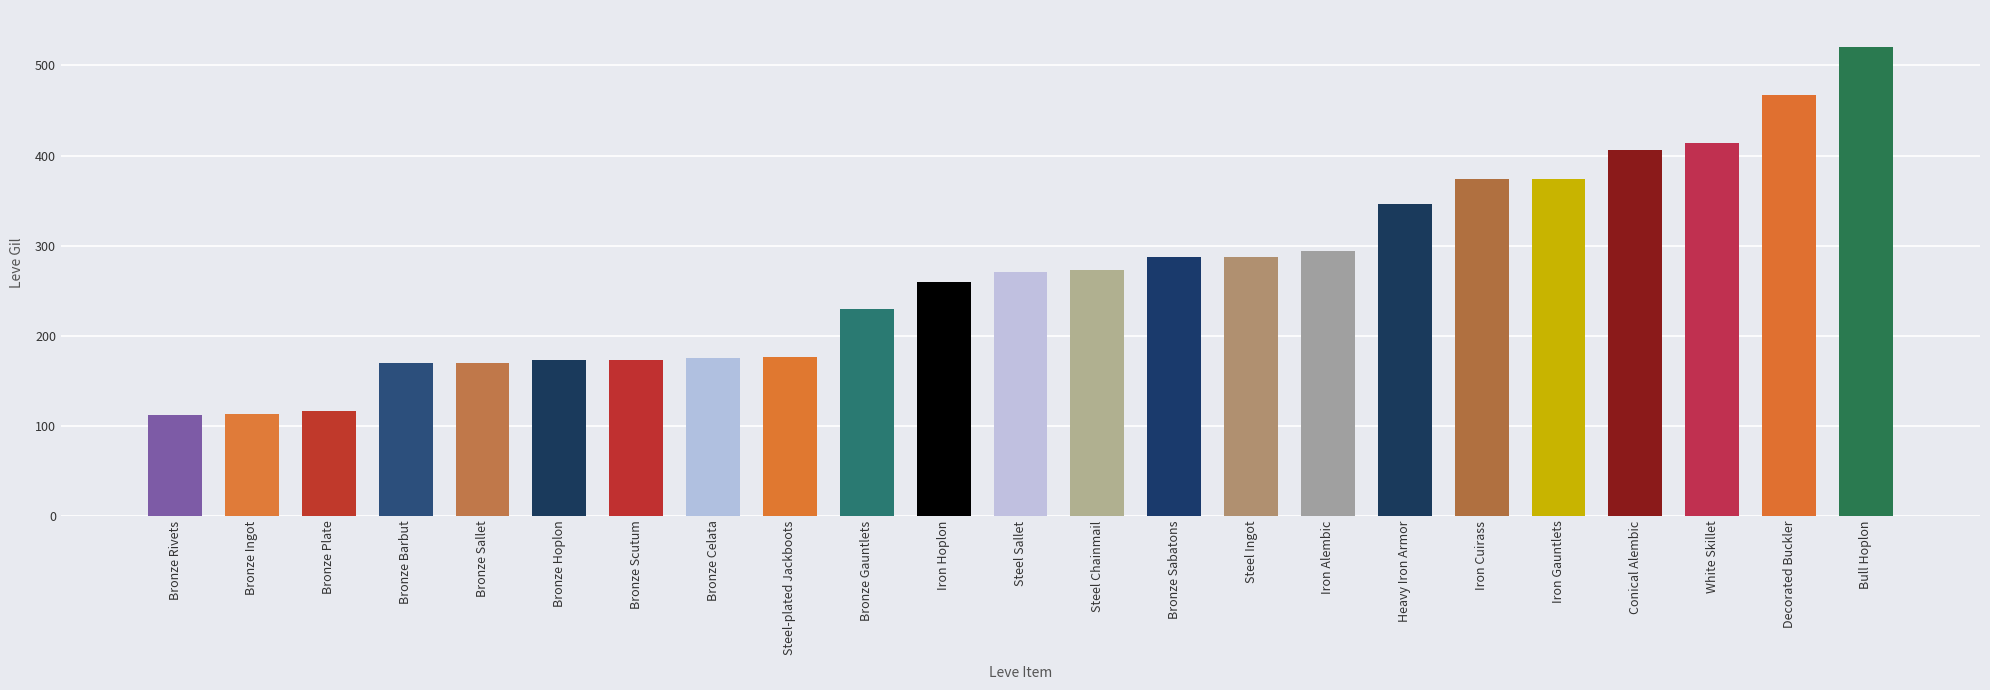

What position from the right is Bronze Scutum?

17